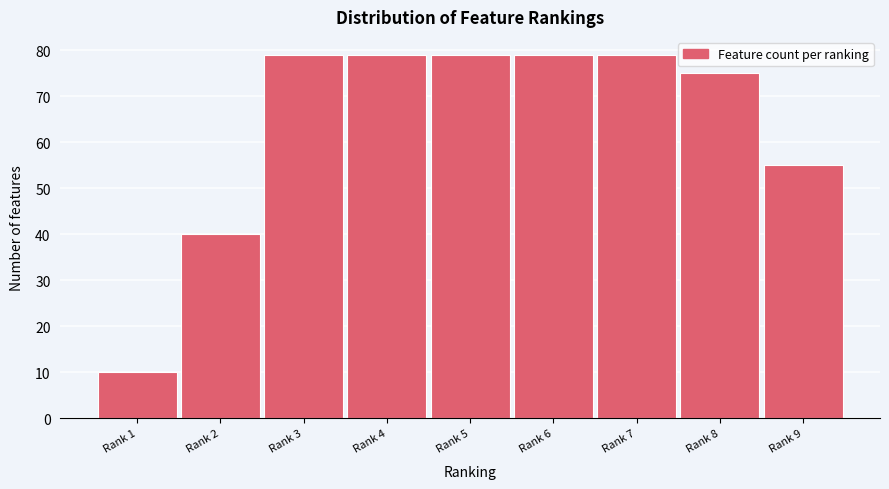

Reading left to right, what are all the values shown in this chart?

10	40	79	79	79	79	79	75	55